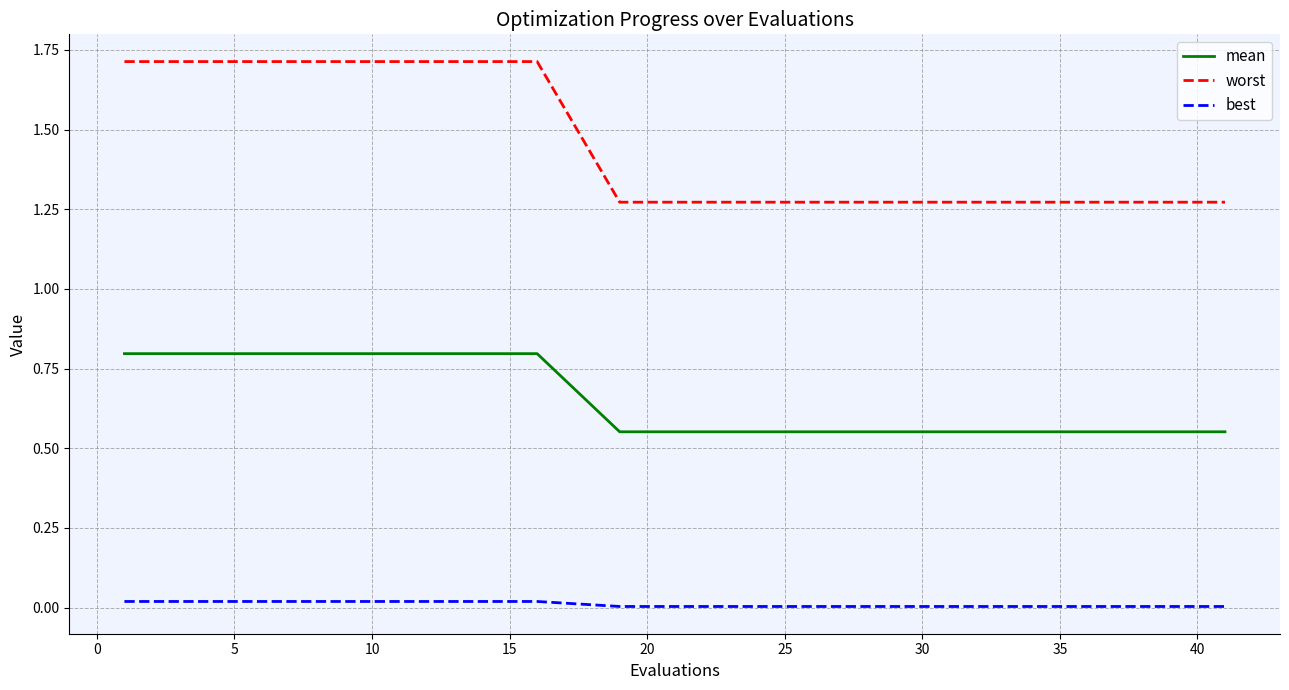

List the series in order of their overall mean, highest first.

worst, mean, best